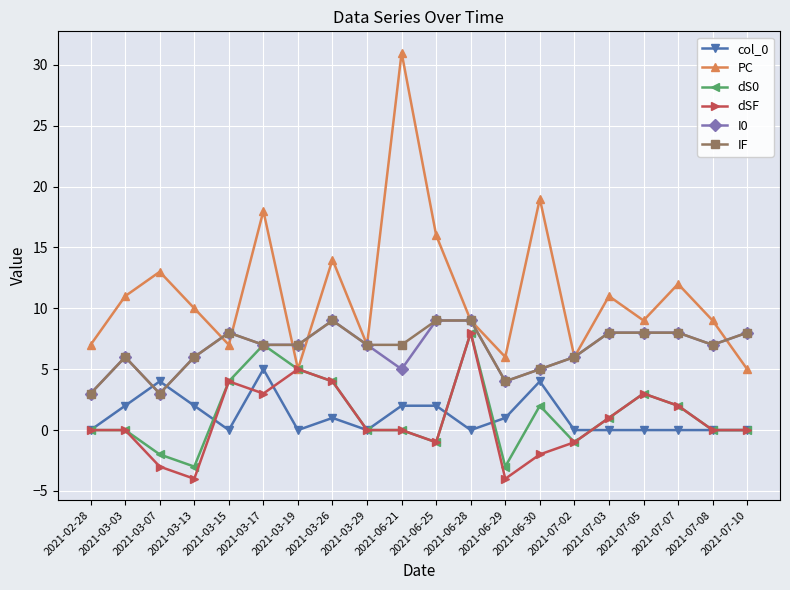

What is the value of the I0 point at the 13th from the left?

4